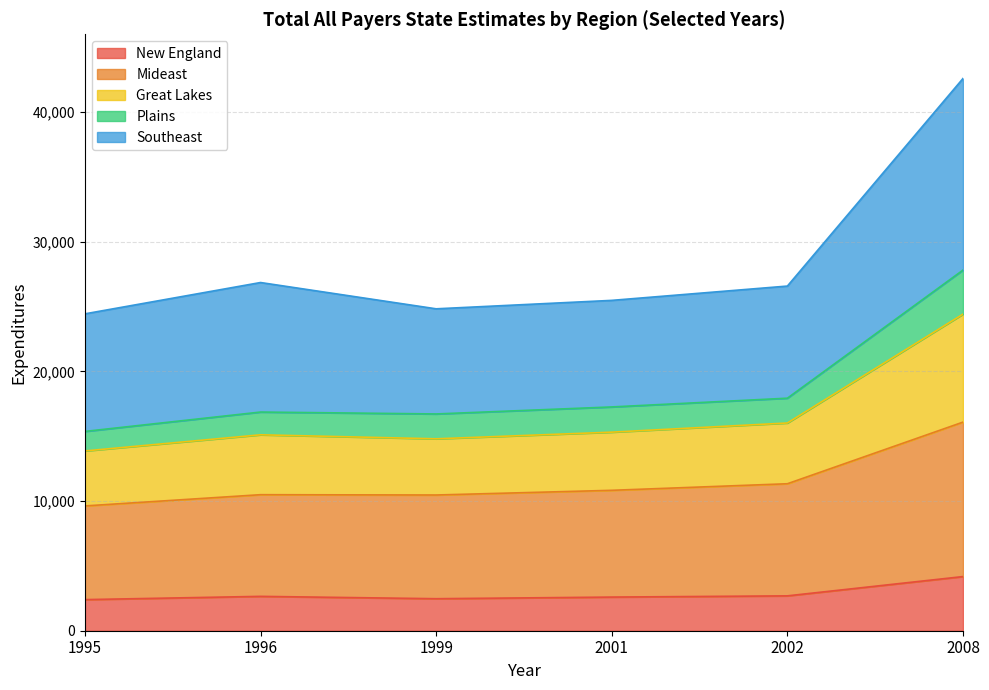

At which category is the sum across all series the highest?

2008